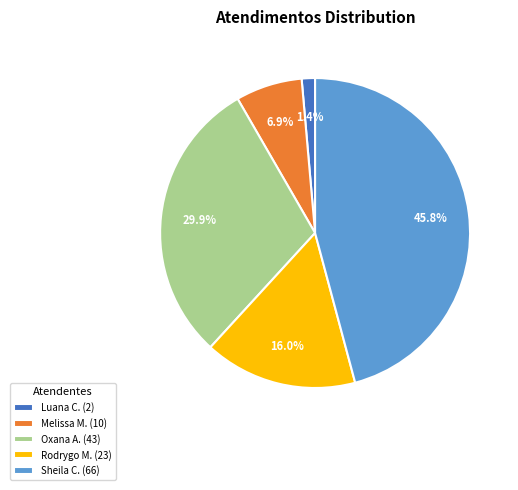

Between Oxana A. (43) and Luana C. (2), which is larger?

Oxana A. (43)